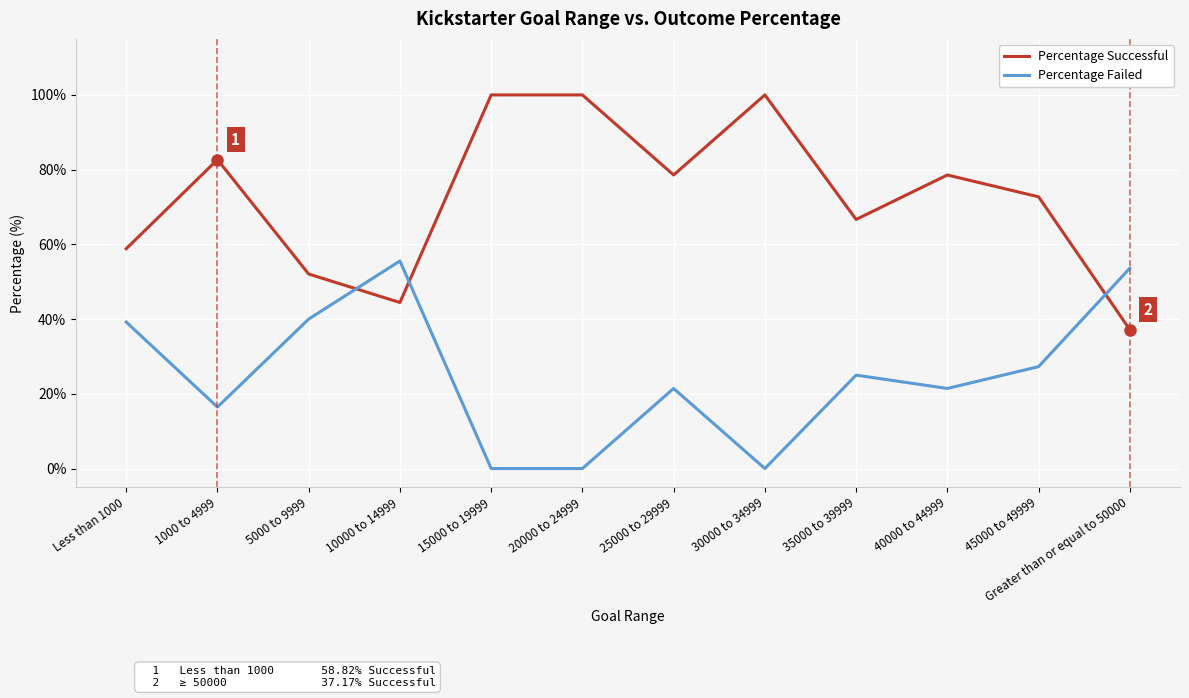

Is it true that Percentage Failed equals 73.4 at 10000 to 14999?

False